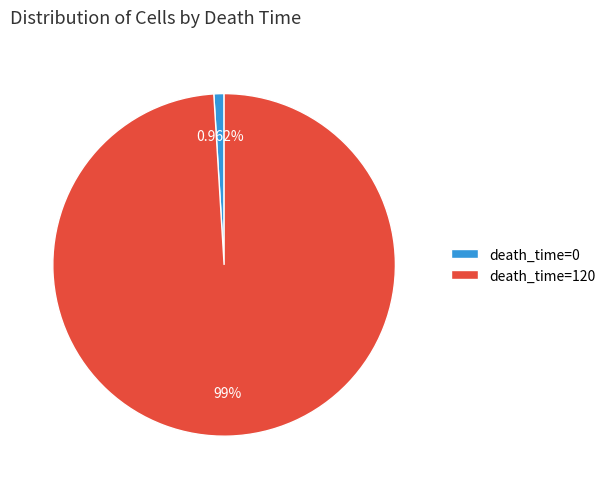

Between death_time=0 and death_time=120, which is larger?

death_time=120